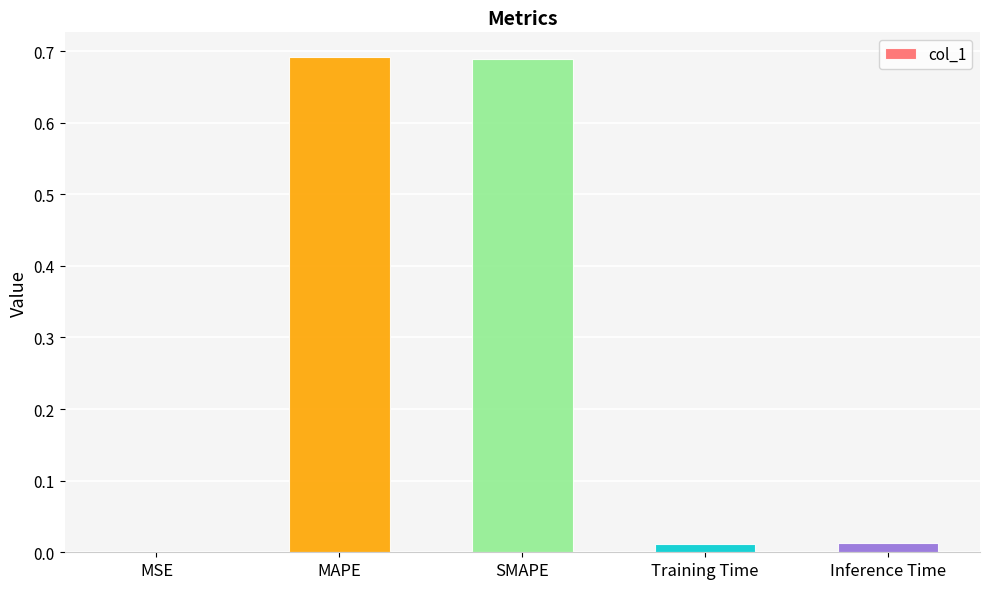

Between MAPE and Training Time, which is larger?

MAPE